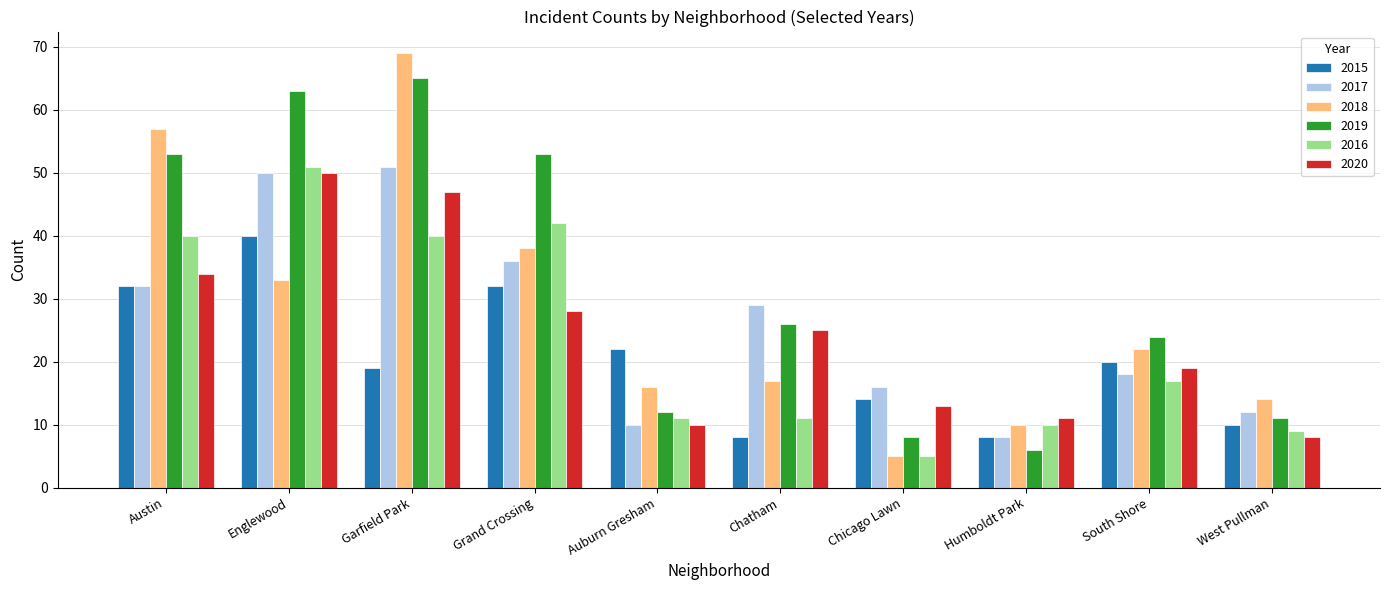

What is the sum of the 2018 values at Garfield Park and Auburn Gresham?

85